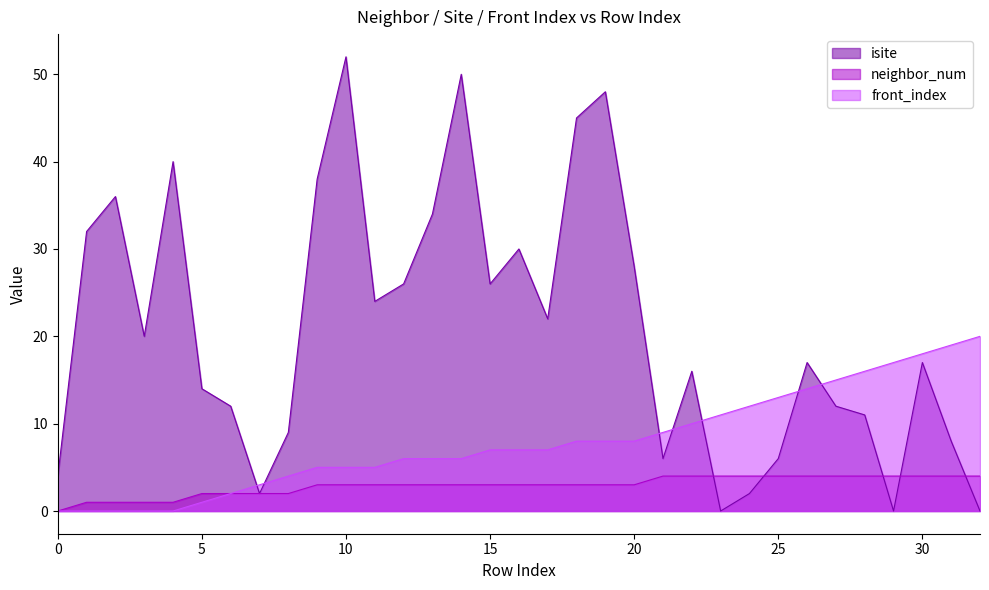

Which series has the widest spread of values?

isite